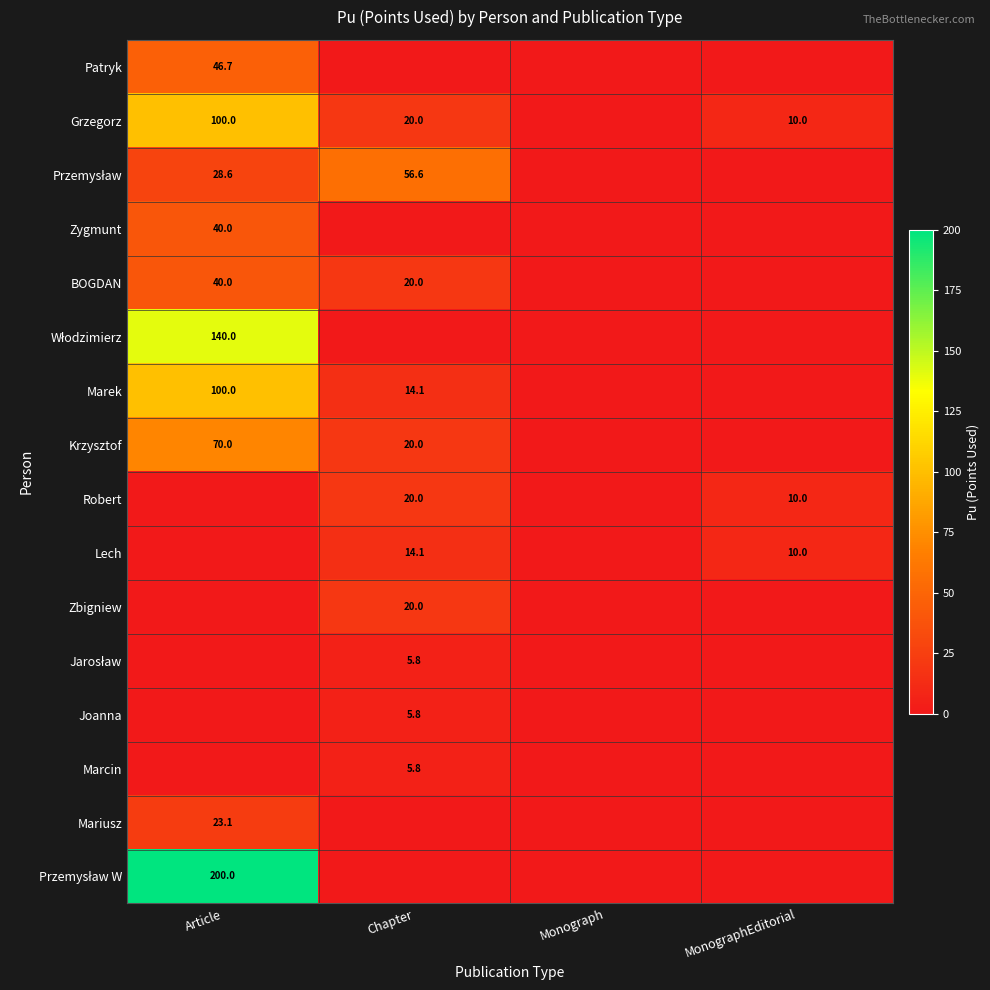

The Grzegorz series shows 20.0 at Chapter. True or false?

True